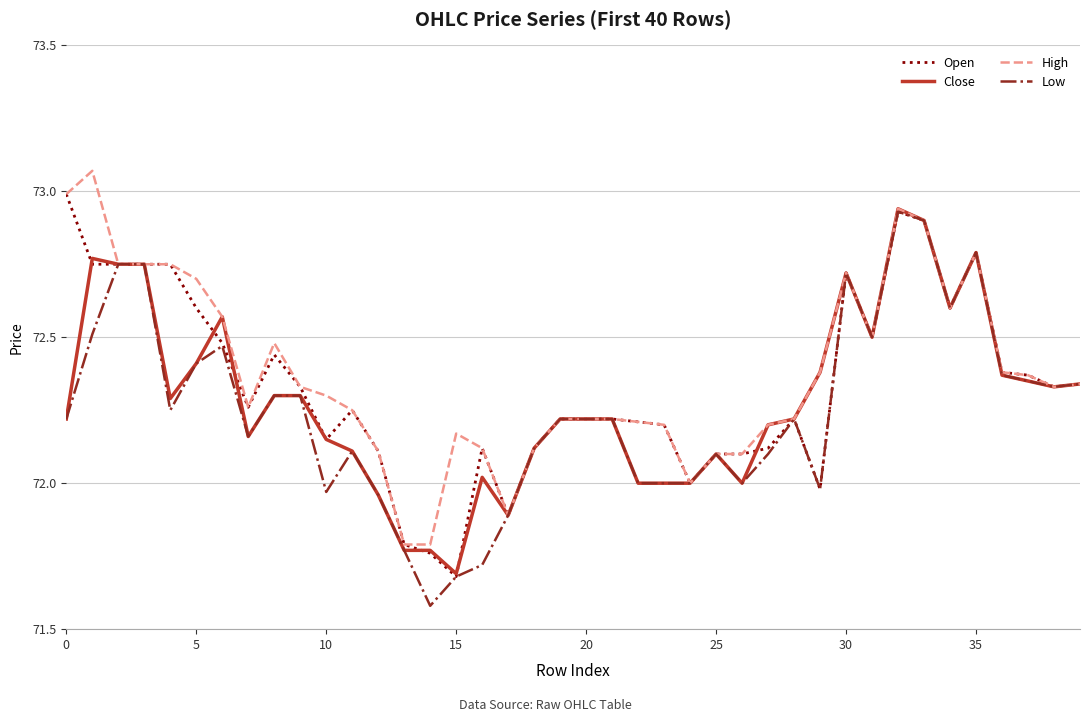

What is the minimum value shown in the chart?

71.6